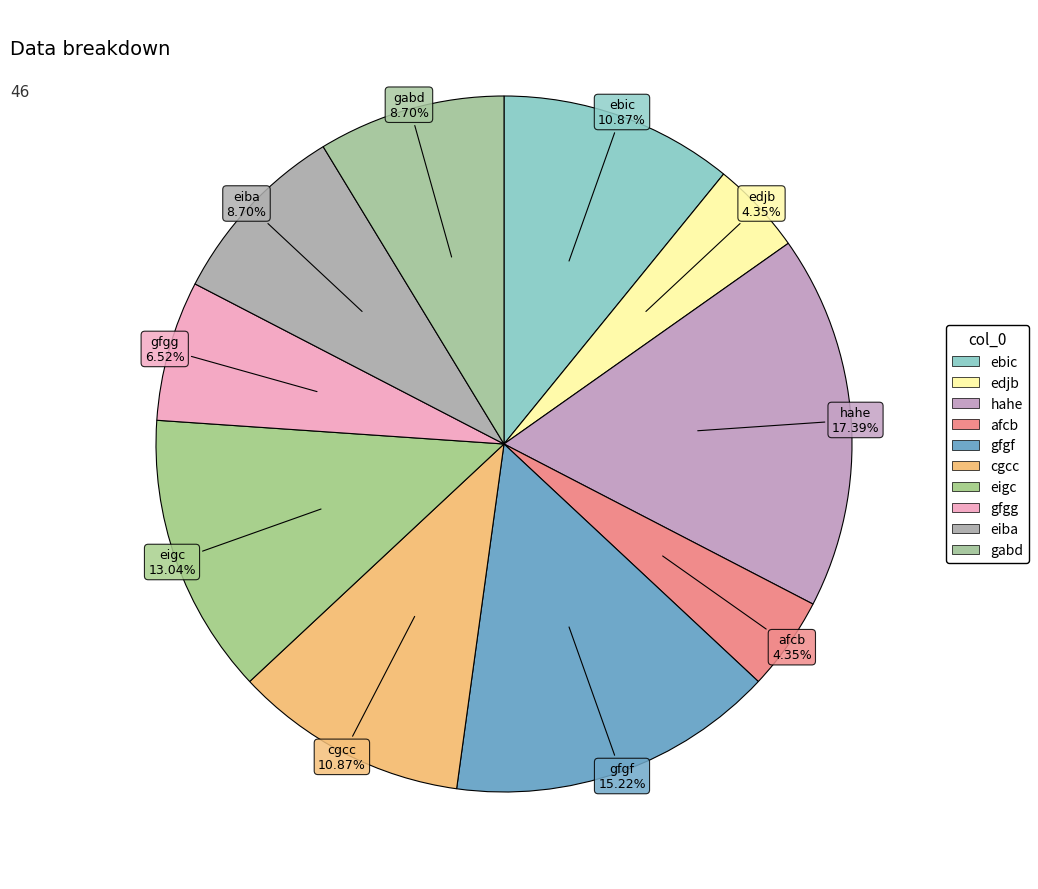

How many slices are in this pie chart?

10